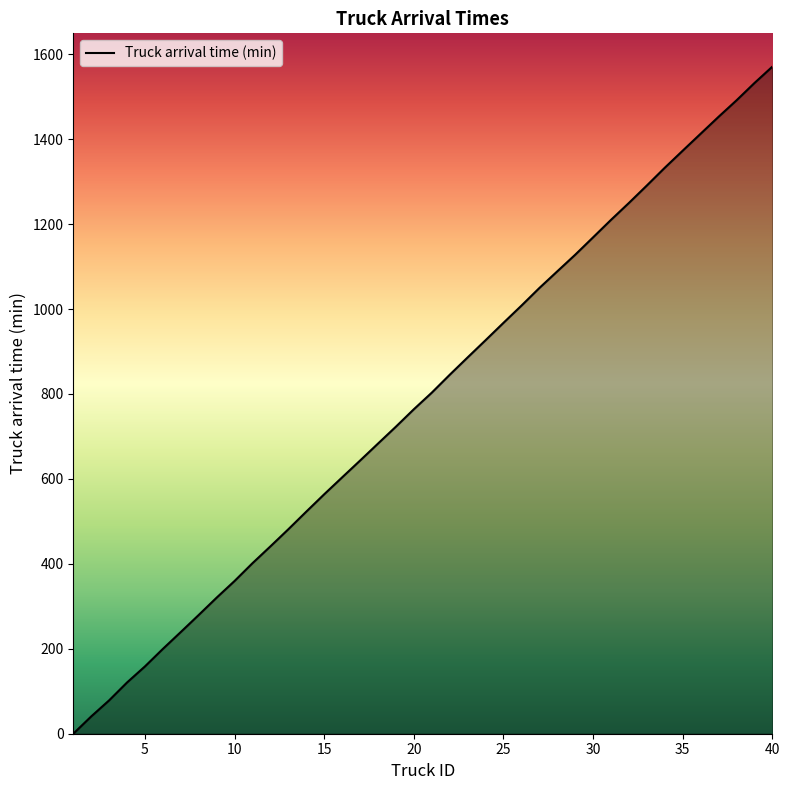

What is the difference between the maximum and minimum values?

1570.7